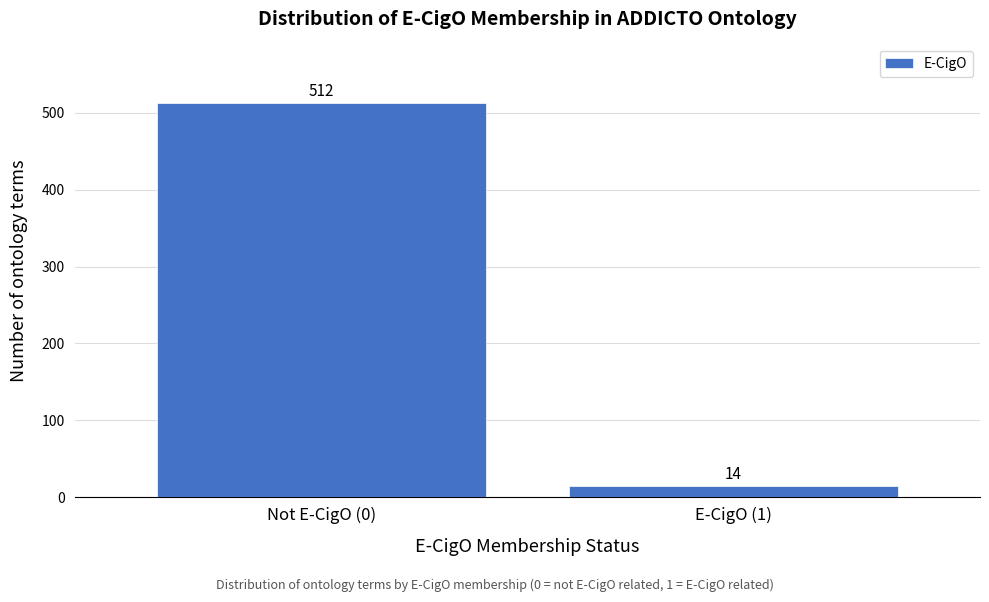

Reading left to right, transcribe all the data shown in this chart.

512	14